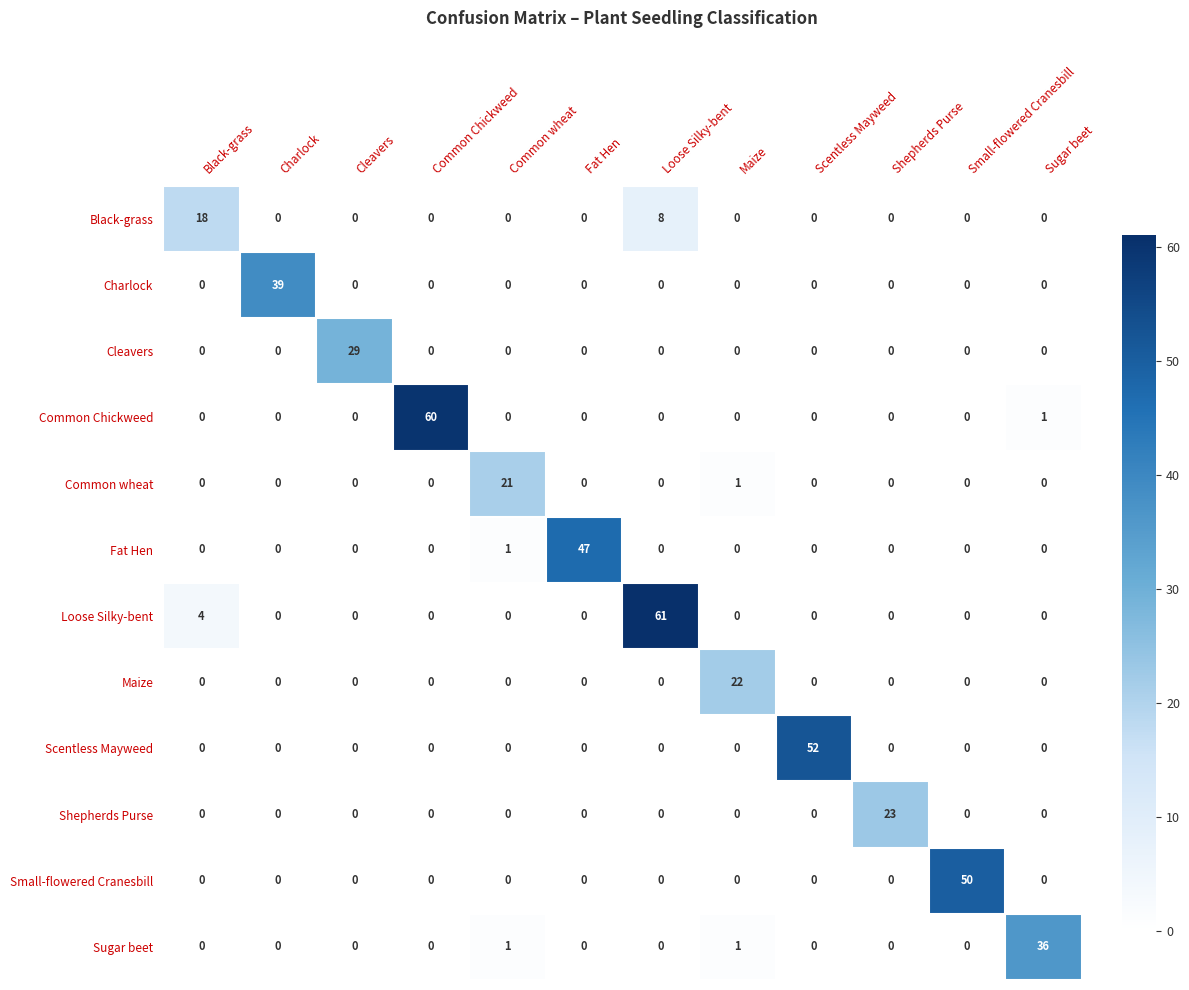

Between Cleavers and Loose Silky-bent, which series saw the biggest shift?

Loose Silky-bent